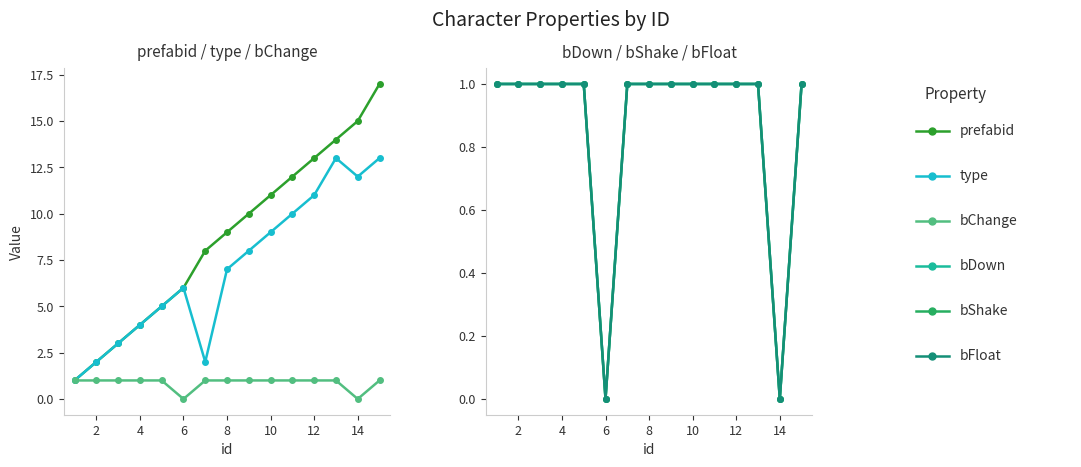

The prefabid series shows 8 at 8. True or false?

False